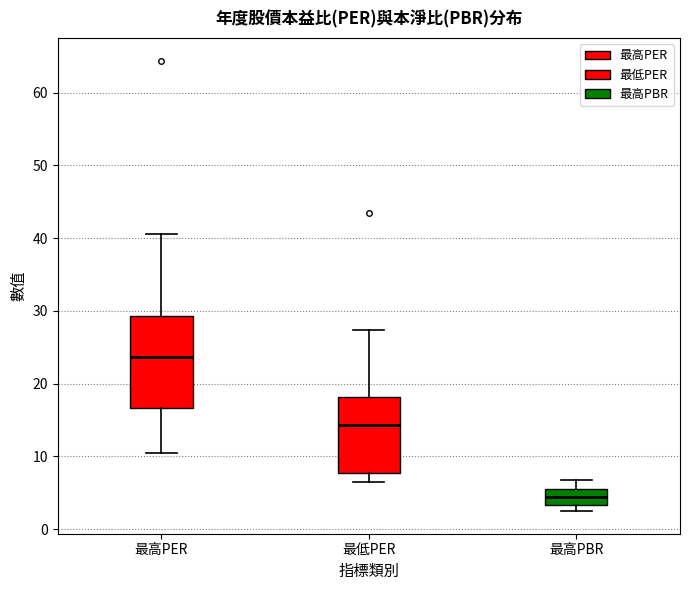

Which box's median line is the highest?

最高PER